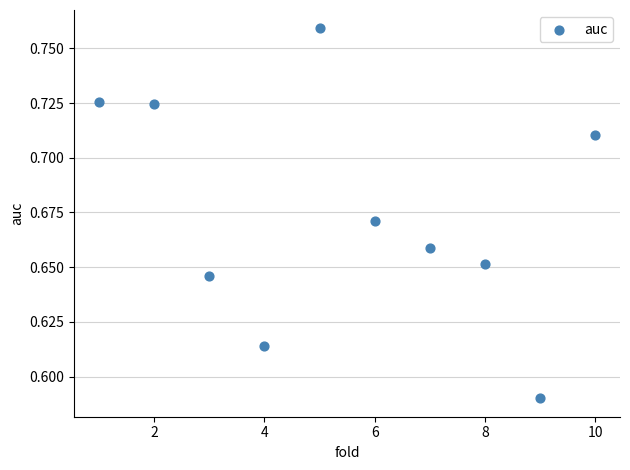

What is the range of X values (max minus min)?

9.0